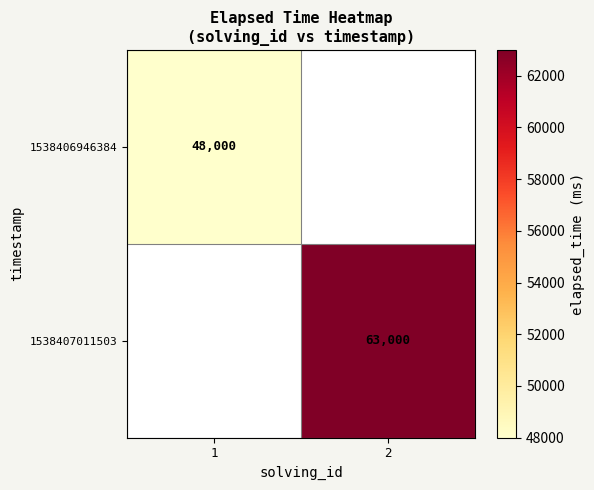

The value of 1538407011503 at 2 is 63000. True or false?

True